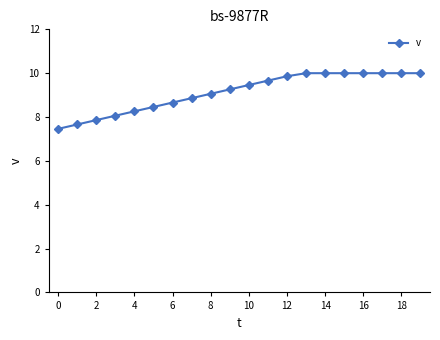

What is the greatest value displayed?

10.0